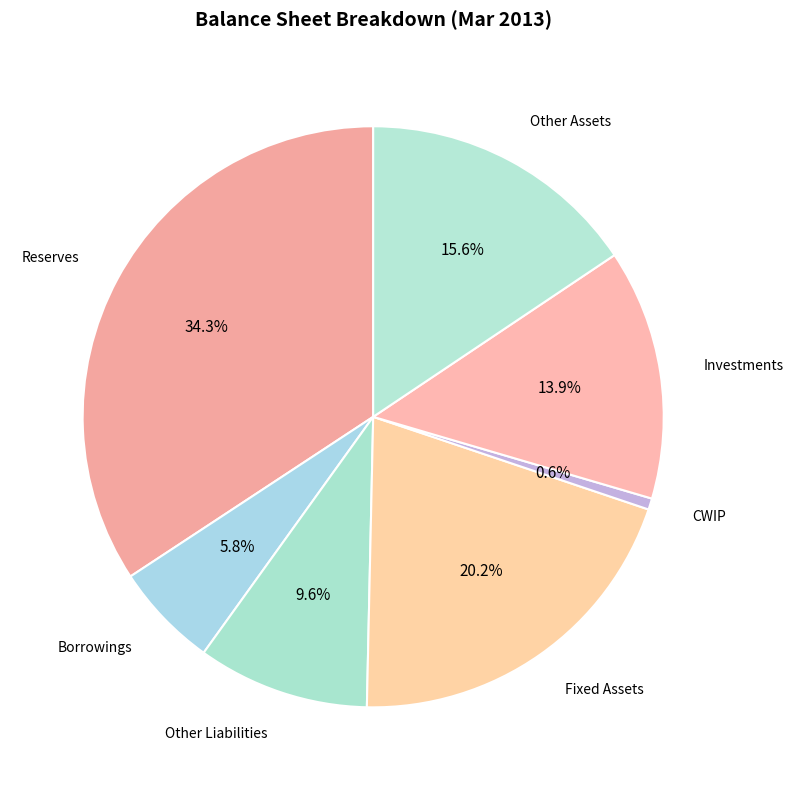

How many slices are in this pie chart?

7